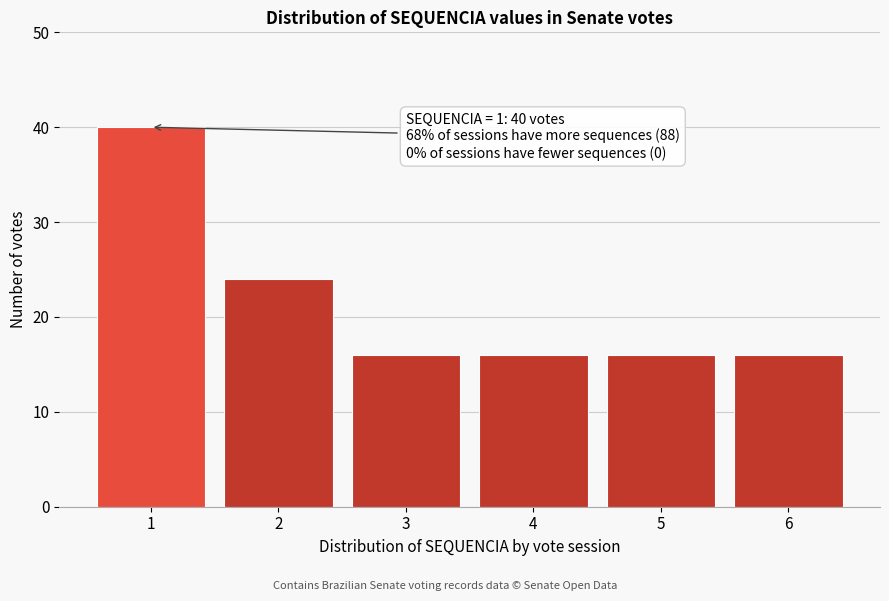

Reading left to right, what are all the values shown in this chart?

40	24	16	16	16	16